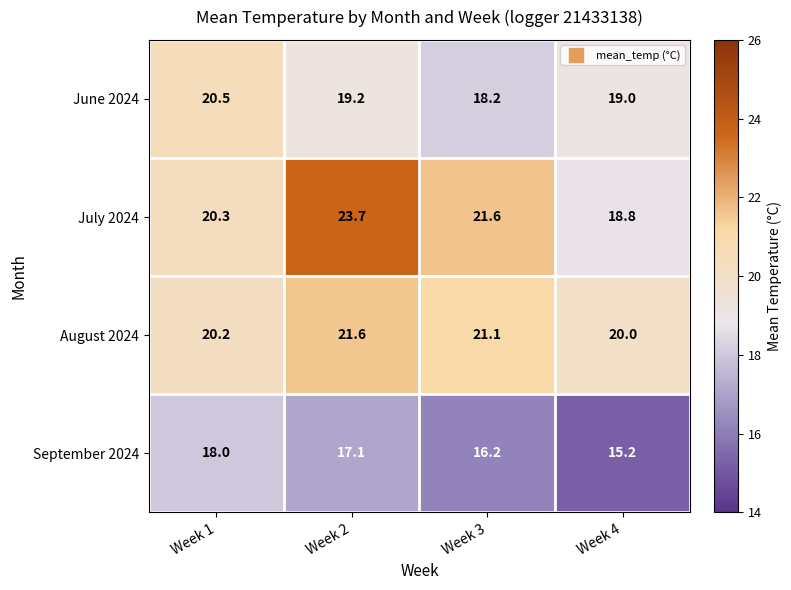

What is the spread (max minus min) of values at Week 3?

5.4